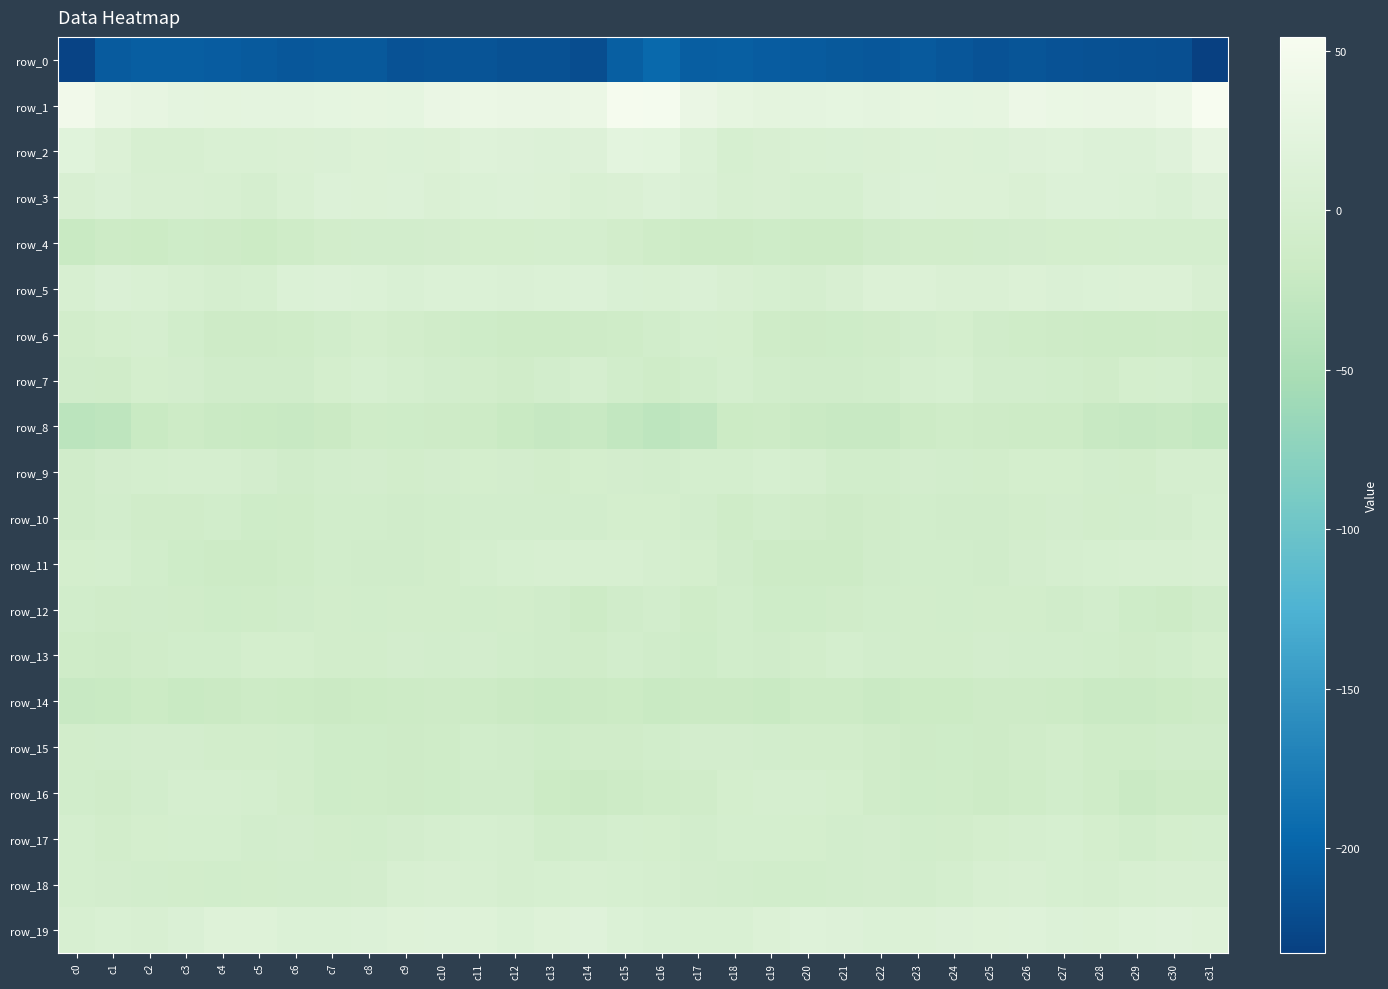

The value of row_6 at c2 is -2.0. True or false?

False